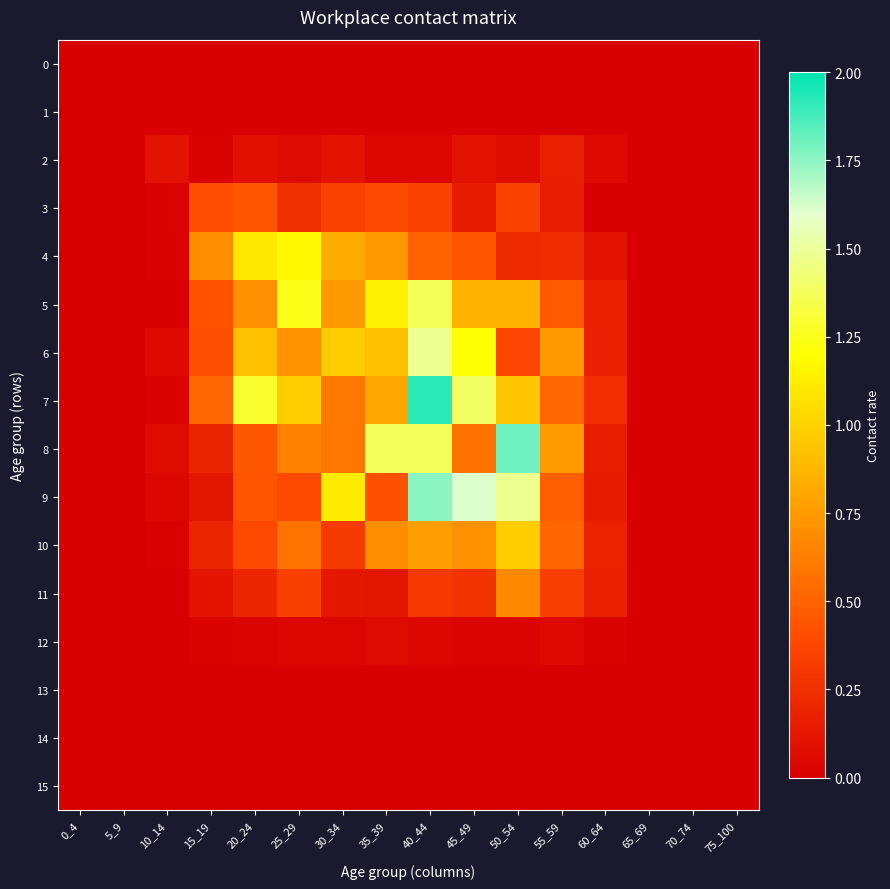

What is the spread (max minus min) of values at 20_24?

1.3